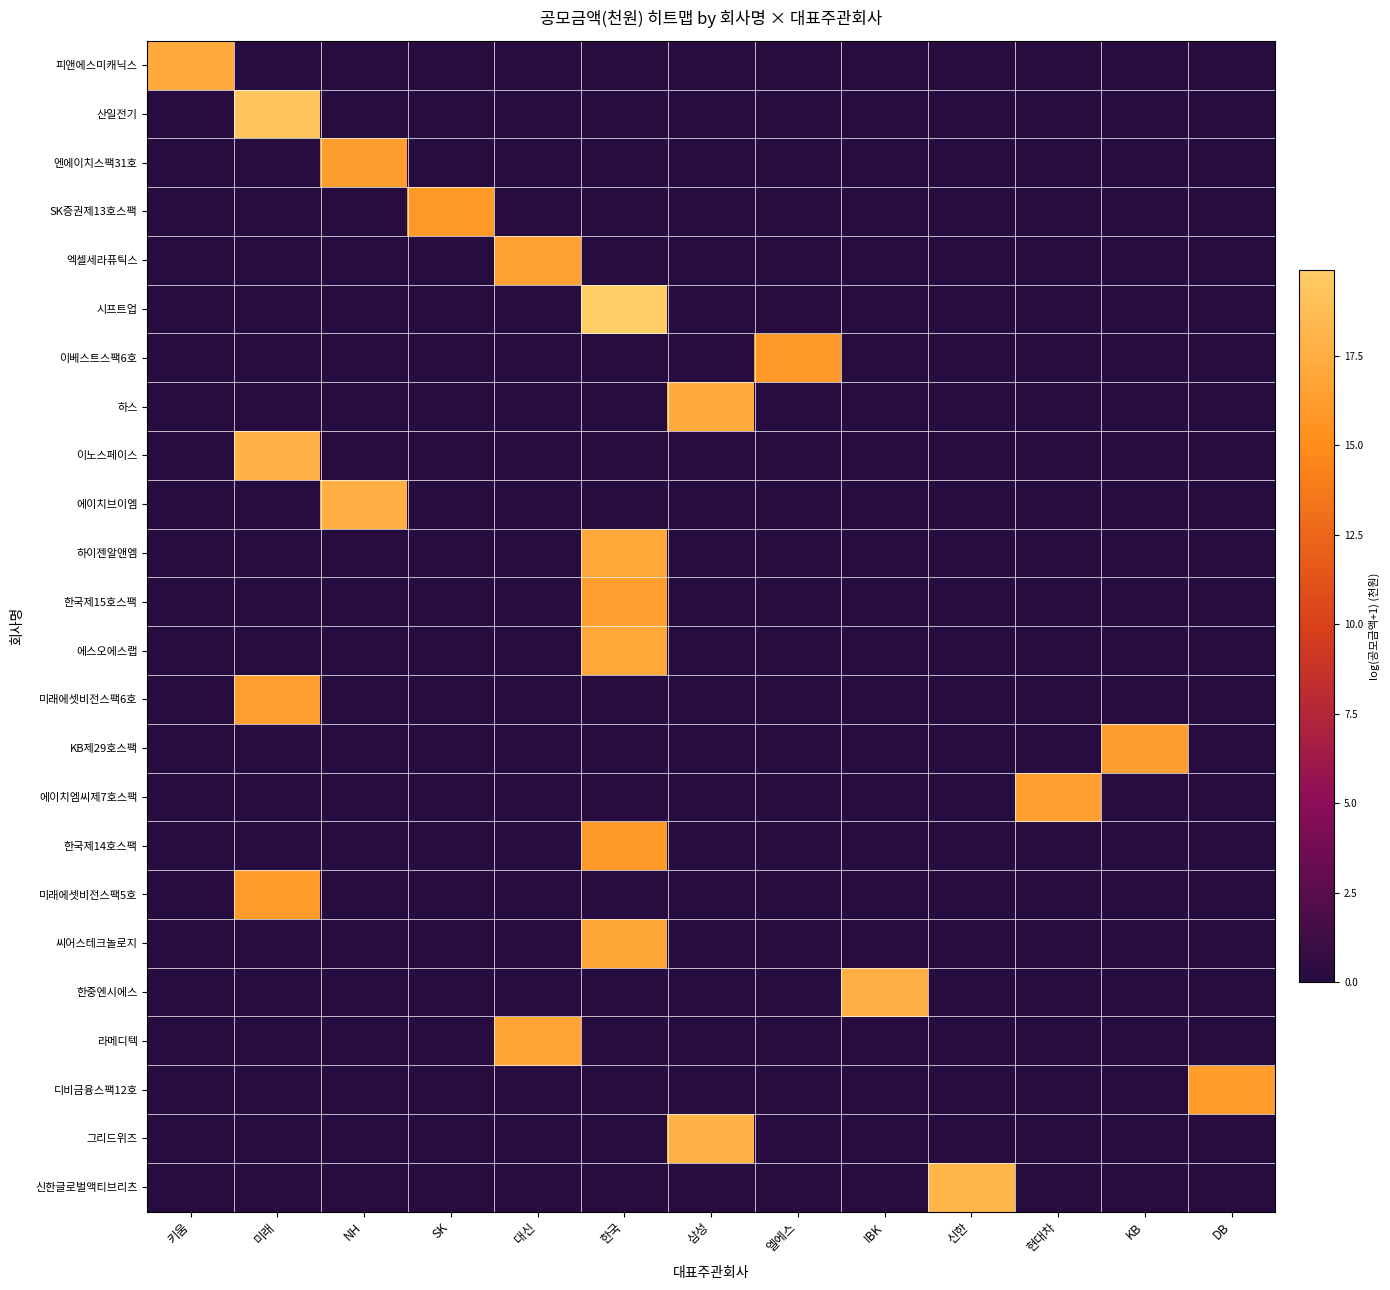

Reading left to right, what are all the values shown in this chart?

피앤에스미캐닉스: 키움=17.2	미래=0.0	NH=0.0	SK=0.0	대신=0.0	한국=0.0	삼성=0.0	엘에스=0.0	IBK=0.0	신한=0.0	현대차=0.0	KB=0.0	DB=0.0
산일전기: 키움=0.0	미래=19.4	NH=0.0	SK=0.0	대신=0.0	한국=0.0	삼성=0.0	엘에스=0.0	IBK=0.0	신한=0.0	현대차=0.0	KB=0.0	DB=0.0
엔에이치스팩31호: 키움=0.0	미래=0.0	NH=16.3	SK=0.0	대신=0.0	한국=0.0	삼성=0.0	엘에스=0.0	IBK=0.0	신한=0.0	현대차=0.0	KB=0.0	DB=0.0
SK증권제13호스팩: 키움=0.0	미래=0.0	NH=0.0	SK=15.9	대신=0.0	한국=0.0	삼성=0.0	엘에스=0.0	IBK=0.0	신한=0.0	현대차=0.0	KB=0.0	DB=0.0
엑셀세라퓨틱스: 키움=0.0	미래=0.0	NH=0.0	SK=0.0	대신=16.6	한국=0.0	삼성=0.0	엘에스=0.0	IBK=0.0	신한=0.0	현대차=0.0	KB=0.0	DB=0.0
시프트업: 키움=0.0	미래=0.0	NH=0.0	SK=0.0	대신=0.0	한국=19.9	삼성=0.0	엘에스=0.0	IBK=0.0	신한=0.0	현대차=0.0	KB=0.0	DB=0.0
이베스트스팩6호: 키움=0.0	미래=0.0	NH=0.0	SK=0.0	대신=0.0	한국=0.0	삼성=0.0	엘에스=15.9	IBK=0.0	신한=0.0	현대차=0.0	KB=0.0	DB=0.0
하스: 키움=0.0	미래=0.0	NH=0.0	SK=0.0	대신=0.0	한국=0.0	삼성=17.2	엘에스=0.0	IBK=0.0	신한=0.0	현대차=0.0	KB=0.0	DB=0.0
이노스페이스: 키움=0.0	미래=17.9	NH=0.0	SK=0.0	대신=0.0	한국=0.0	삼성=0.0	엘에스=0.0	IBK=0.0	신한=0.0	현대차=0.0	KB=0.0	DB=0.0
에이치브이엠: 키움=0.0	미래=0.0	NH=17.6	SK=0.0	대신=0.0	한국=0.0	삼성=0.0	엘에스=0.0	IBK=0.0	신한=0.0	현대차=0.0	KB=0.0	DB=0.0
하이젠알앤엠: 키움=0.0	미래=0.0	NH=0.0	SK=0.0	대신=0.0	한국=17.0	삼성=0.0	엘에스=0.0	IBK=0.0	신한=0.0	현대차=0.0	KB=0.0	DB=0.0
한국제15호스팩: 키움=0.0	미래=0.0	NH=0.0	SK=0.0	대신=0.0	한국=16.3	삼성=0.0	엘에스=0.0	IBK=0.0	신한=0.0	현대차=0.0	KB=0.0	DB=0.0
에스오에스랩: 키움=0.0	미래=0.0	NH=0.0	SK=0.0	대신=0.0	한국=17.0	삼성=0.0	엘에스=0.0	IBK=0.0	신한=0.0	현대차=0.0	KB=0.0	DB=0.0
미래에셋비전스팩6호: 키움=0.0	미래=16.4	NH=0.0	SK=0.0	대신=0.0	한국=0.0	삼성=0.0	엘에스=0.0	IBK=0.0	신한=0.0	현대차=0.0	KB=0.0	DB=0.0
KB제29호스팩: 키움=0.0	미래=0.0	NH=0.0	SK=0.0	대신=0.0	한국=0.0	삼성=0.0	엘에스=0.0	IBK=0.0	신한=0.0	현대차=0.0	KB=16.3	DB=0.0
에이치엠씨제7호스팩: 키움=0.0	미래=0.0	NH=0.0	SK=0.0	대신=0.0	한국=0.0	삼성=0.0	엘에스=0.0	IBK=0.0	신한=0.0	현대차=16.5	KB=0.0	DB=0.0
한국제14호스팩: 키움=0.0	미래=0.0	NH=0.0	SK=0.0	대신=0.0	한국=15.9	삼성=0.0	엘에스=0.0	IBK=0.0	신한=0.0	현대차=0.0	KB=0.0	DB=0.0
미래에셋비전스팩5호: 키움=0.0	미래=16.1	NH=0.0	SK=0.0	대신=0.0	한국=0.0	삼성=0.0	엘에스=0.0	IBK=0.0	신한=0.0	현대차=0.0	KB=0.0	DB=0.0
씨어스테크놀로지: 키움=0.0	미래=0.0	NH=0.0	SK=0.0	대신=0.0	한국=16.9	삼성=0.0	엘에스=0.0	IBK=0.0	신한=0.0	현대차=0.0	KB=0.0	DB=0.0
한중엔시에스: 키움=0.0	미래=0.0	NH=0.0	SK=0.0	대신=0.0	한국=0.0	삼성=0.0	엘에스=0.0	IBK=17.7	신한=0.0	현대차=0.0	KB=0.0	DB=0.0
라메디텍: 키움=0.0	미래=0.0	NH=0.0	SK=0.0	대신=16.8	한국=0.0	삼성=0.0	엘에스=0.0	IBK=0.0	신한=0.0	현대차=0.0	KB=0.0	DB=0.0
디비금융스팩12호: 키움=0.0	미래=0.0	NH=0.0	SK=0.0	대신=0.0	한국=0.0	삼성=0.0	엘에스=0.0	IBK=0.0	신한=0.0	현대차=0.0	KB=0.0	DB=16.1
그리드위즈: 키움=0.0	미래=0.0	NH=0.0	SK=0.0	대신=0.0	한국=0.0	삼성=17.8	엘에스=0.0	IBK=0.0	신한=0.0	현대차=0.0	KB=0.0	DB=0.0
신한글로벌액티브리츠: 키움=0.0	미래=0.0	NH=0.0	SK=0.0	대신=0.0	한국=0.0	삼성=0.0	엘에스=0.0	IBK=0.0	신한=18.1	현대차=0.0	KB=0.0	DB=0.0